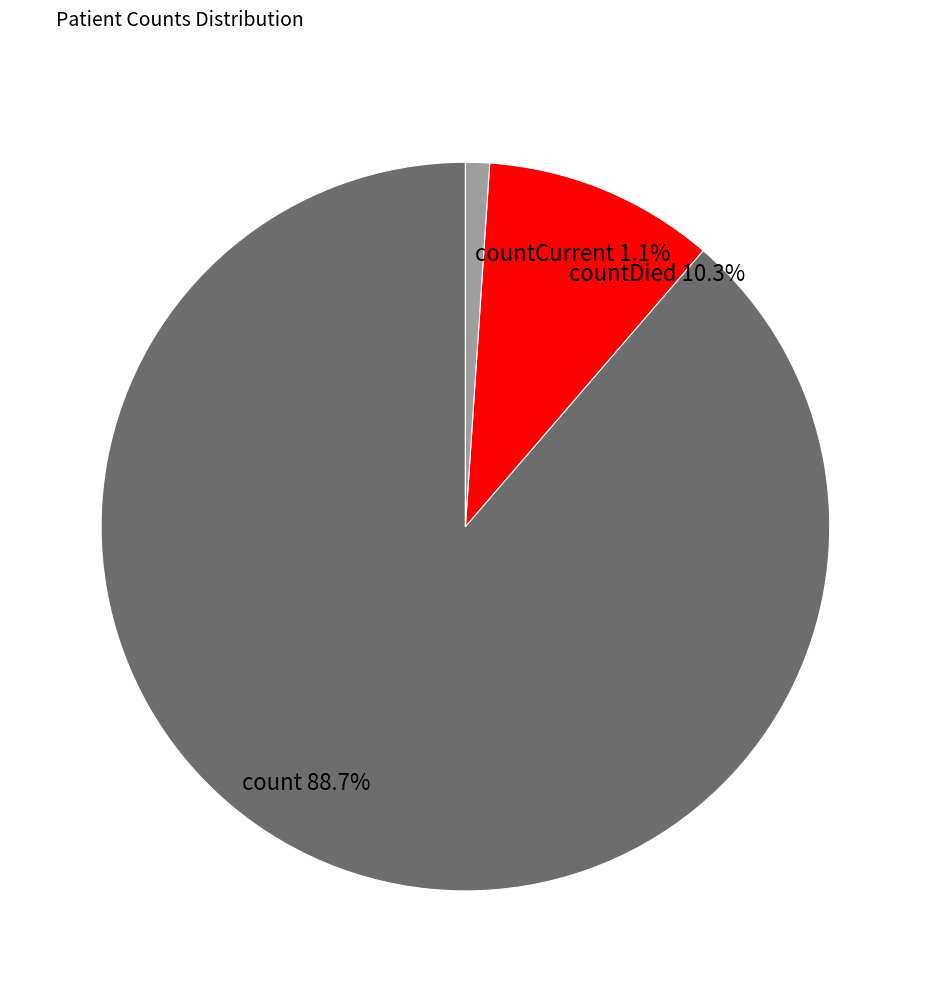

How many segments does this pie chart have?

3